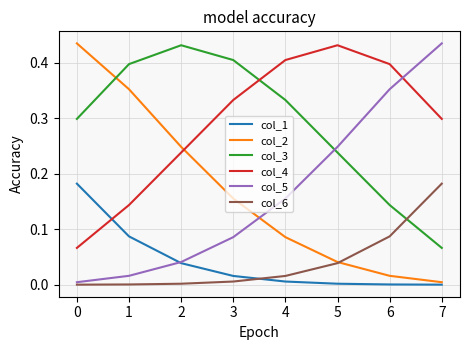

Is the value of col_2 at 0 greater than the value of col_5 at 0?

Yes